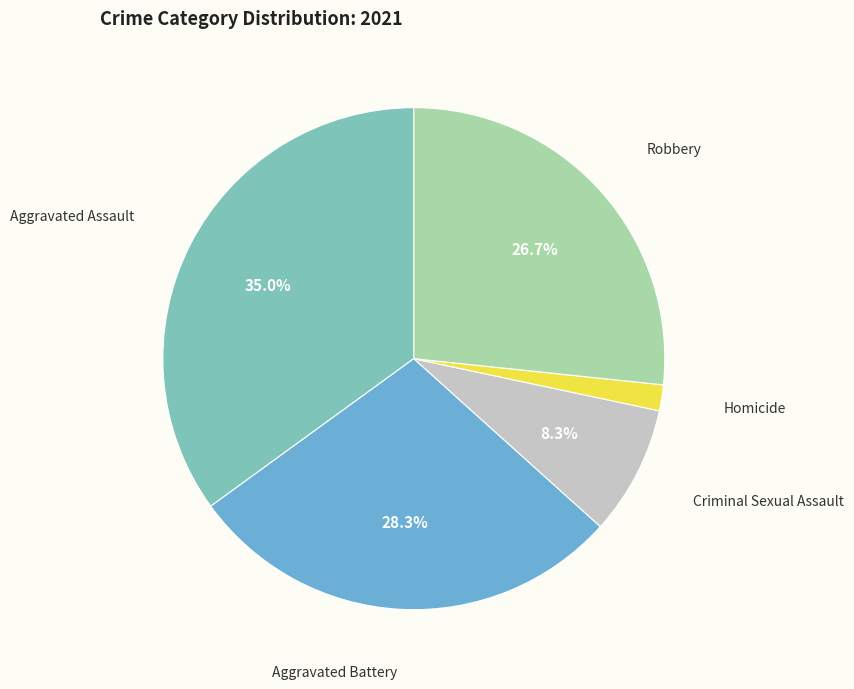

What percentage is the Criminal Sexual Assault slice, to the nearest percent?

8%